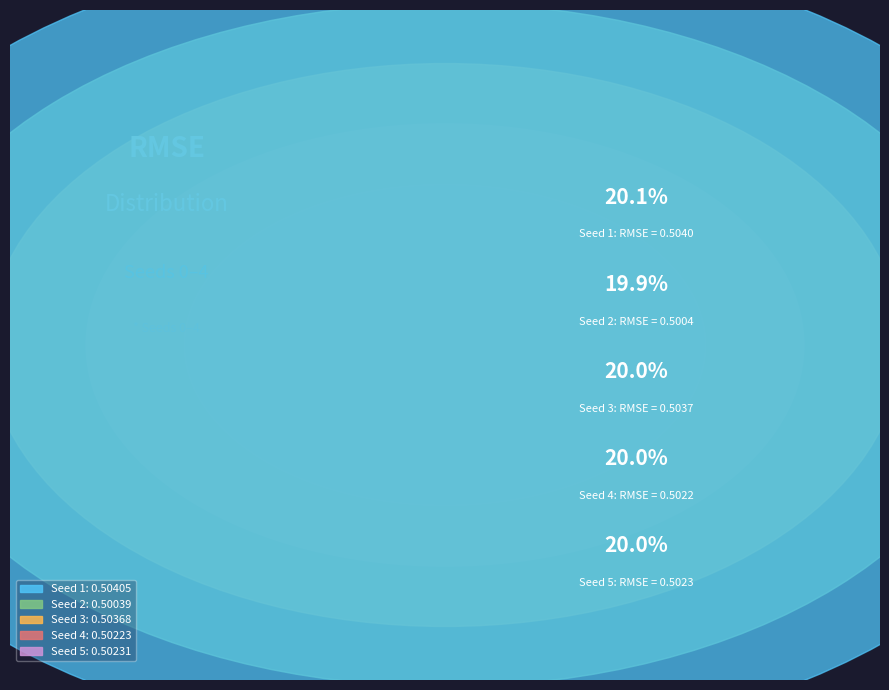

Is it true that 2 is 6% of the pie?

False